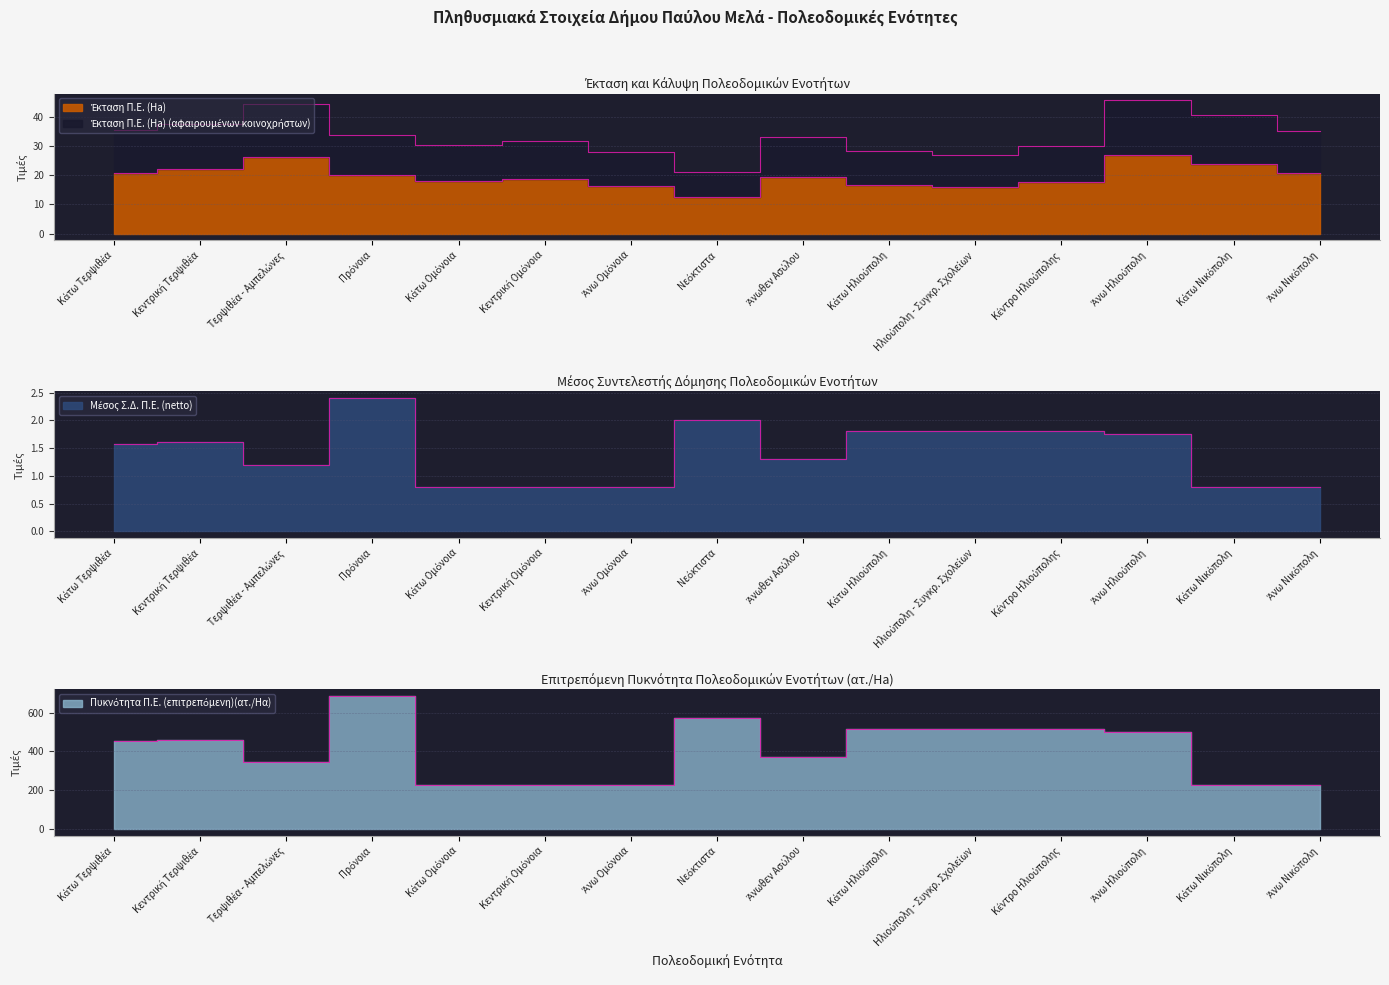

True or false: Έκταση Π.Ε. (Ha) and Έκταση Π.Ε. (Ha) (αφαιρουμένων κοινοχρήστων) cross at least once.

False